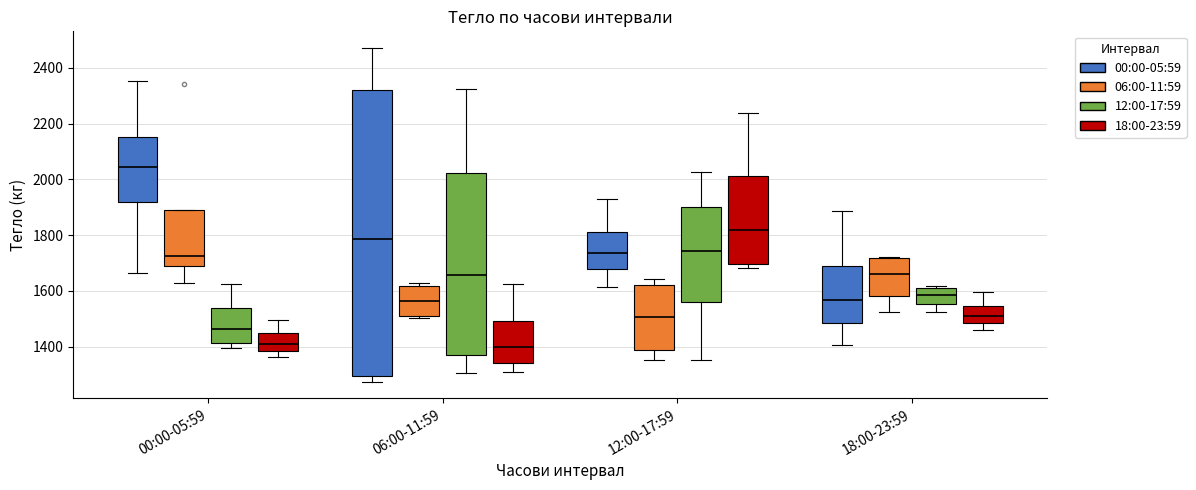

Reading left to right, read every box against the y-axis: the position of its median line, the range the box covers, and the ends of its whiskers. The values are not printed on the chart, so give them approximately, as read against the axis.

00:00-05:59 (00:00-05:59): median 2040, box 1920 to 2160, whiskers 1660 to 2360
00:00-05:59 (06:00-11:59): median 1720, box 1700 to 1900, whiskers 1620 to 1900
00:00-05:59 (12:00-17:59): median 1460, box 1420 to 1540, whiskers 1400 to 1620
00:00-05:59 (18:00-23:59): median 1420, box 1380 to 1440, whiskers 1360 to 1500
06:00-11:59 (00:00-05:59): median 1780, box 1300 to 2320, whiskers 1280 to 2480
06:00-11:59 (06:00-11:59): median 1560, box 1500 to 1620, whiskers 1500 to 1620 (just above the box's upper edge)
06:00-11:59 (12:00-17:59): median 1660, box 1360 to 2020, whiskers 1300 to 2320
06:00-11:59 (18:00-23:59): median 1400, box 1340 to 1500, whiskers 1300 to 1620
12:00-17:59 (00:00-05:59): median 1740, box 1680 to 1820, whiskers 1620 to 1940
12:00-17:59 (06:00-11:59): median 1500, box 1380 to 1620, whiskers 1360 to 1640
12:00-17:59 (12:00-17:59): median 1740, box 1560 to 1900, whiskers 1360 to 2020
12:00-17:59 (18:00-23:59): median 1820, box 1700 to 2020, whiskers 1680 to 2240
18:00-23:59 (00:00-05:59): median 1560, box 1480 to 1680, whiskers 1400 to 1880
18:00-23:59 (06:00-11:59): median 1660, box 1580 to 1720, whiskers 1520 to 1720
18:00-23:59 (12:00-17:59): median 1580, box 1560 to 1620, whiskers 1520 to 1620 (just above the box's upper edge)
18:00-23:59 (18:00-23:59): median 1520, box 1480 to 1540, whiskers 1460 to 1600